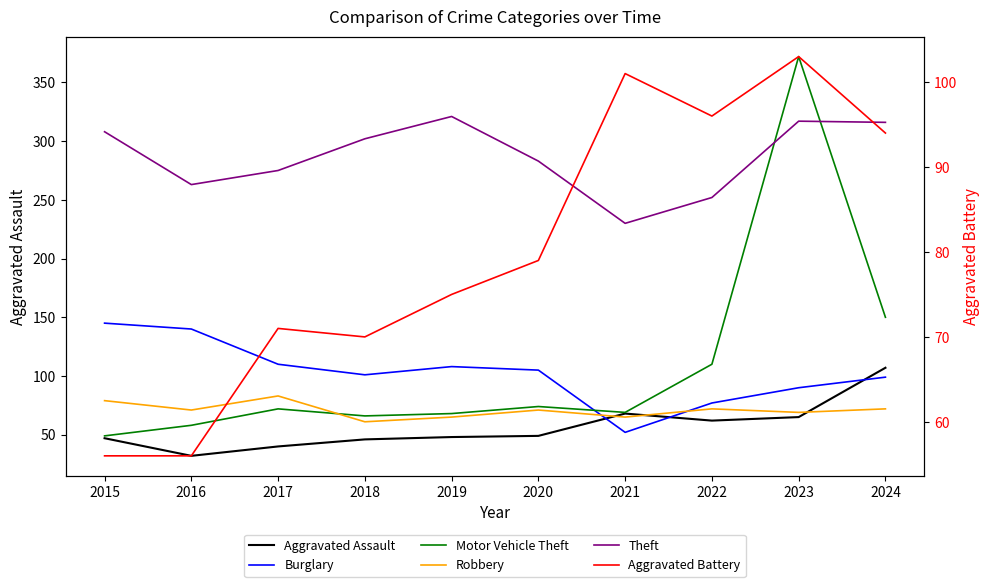

At which category does the chart reach its peak across all series?

2023